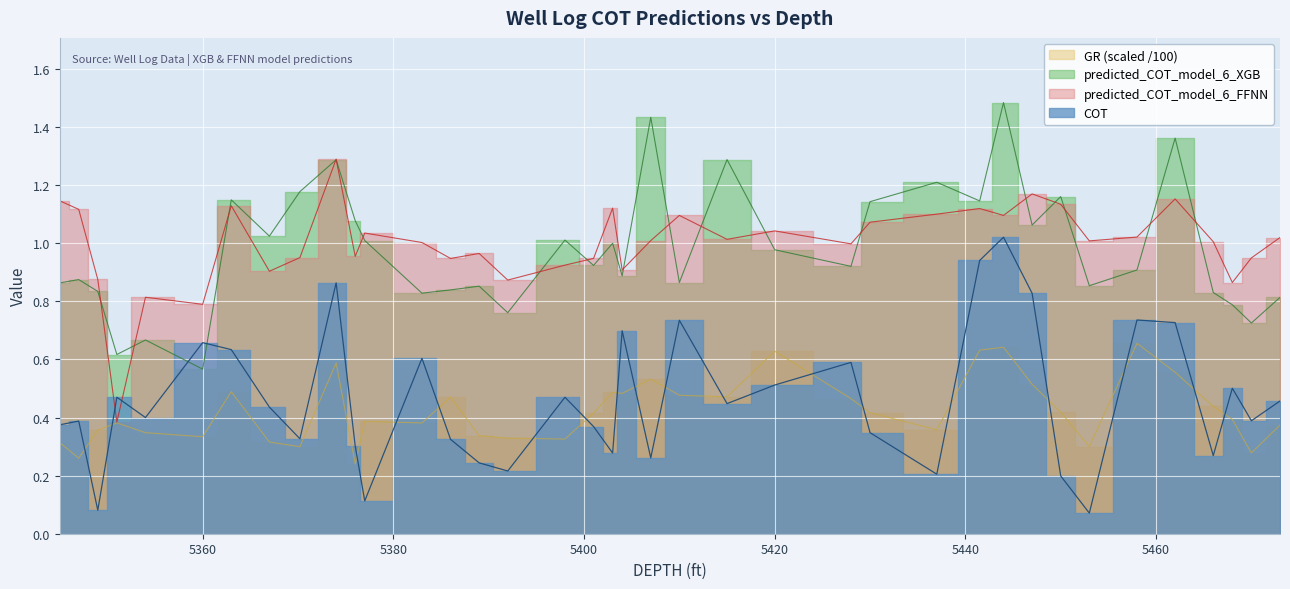

True or false: predicted_COT_model_6_FFNN has a value of 0.9 at 5367.0.

True